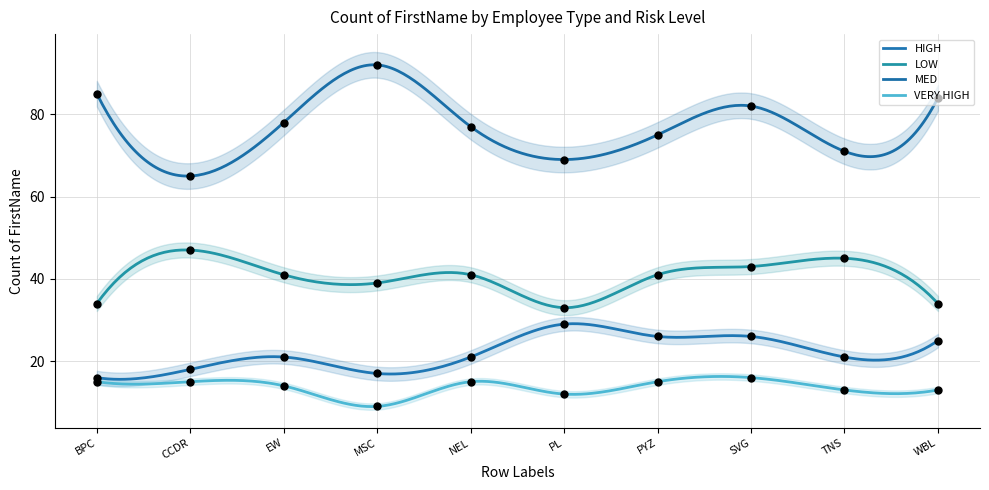

Which series has the largest total across all categories?

MED